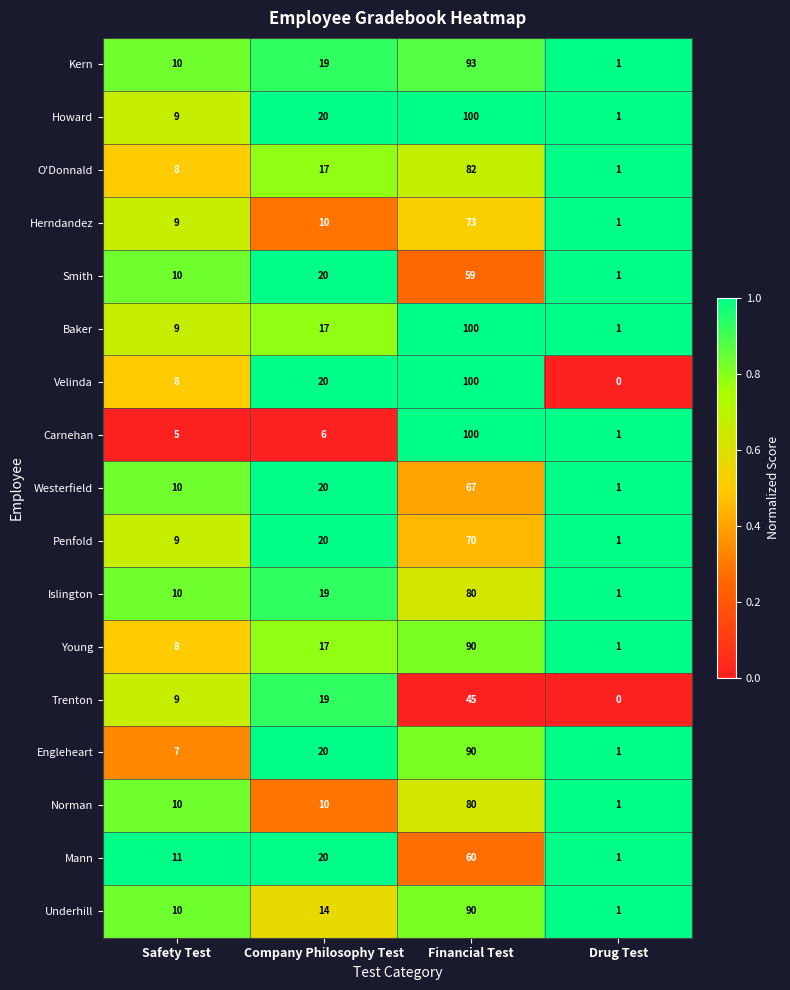

How many categories are shown in the chart?

4